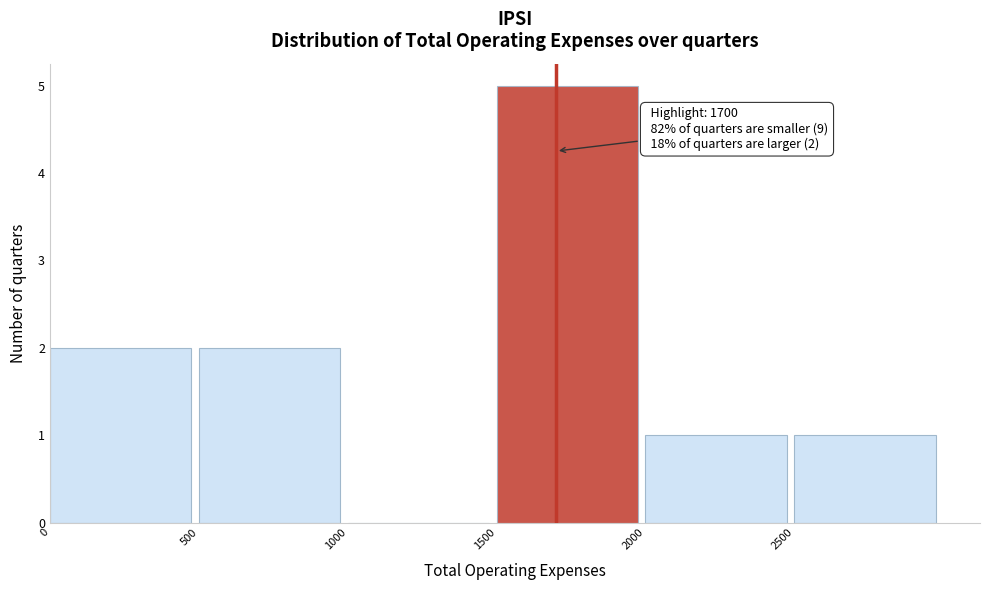

Which range on the x-axis has the tallest bar?

1500 to 2000